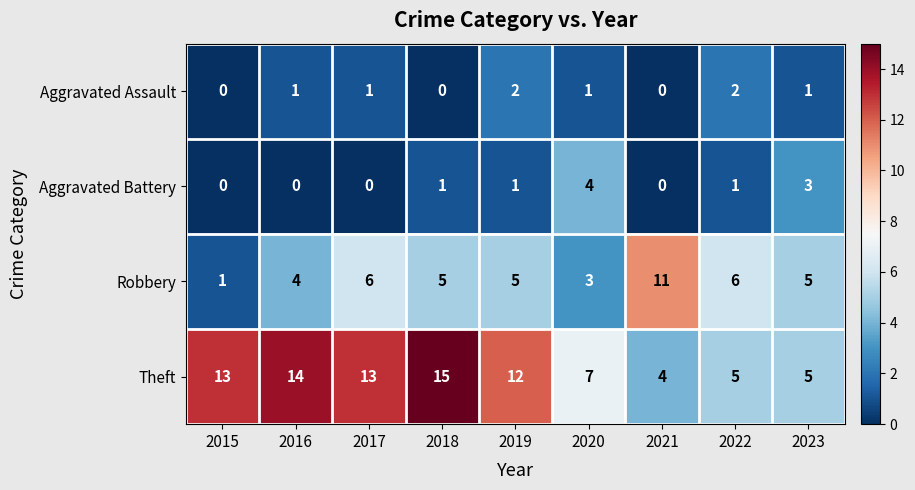

Is it true that Aggravated Assault equals 2 at 2022?

True